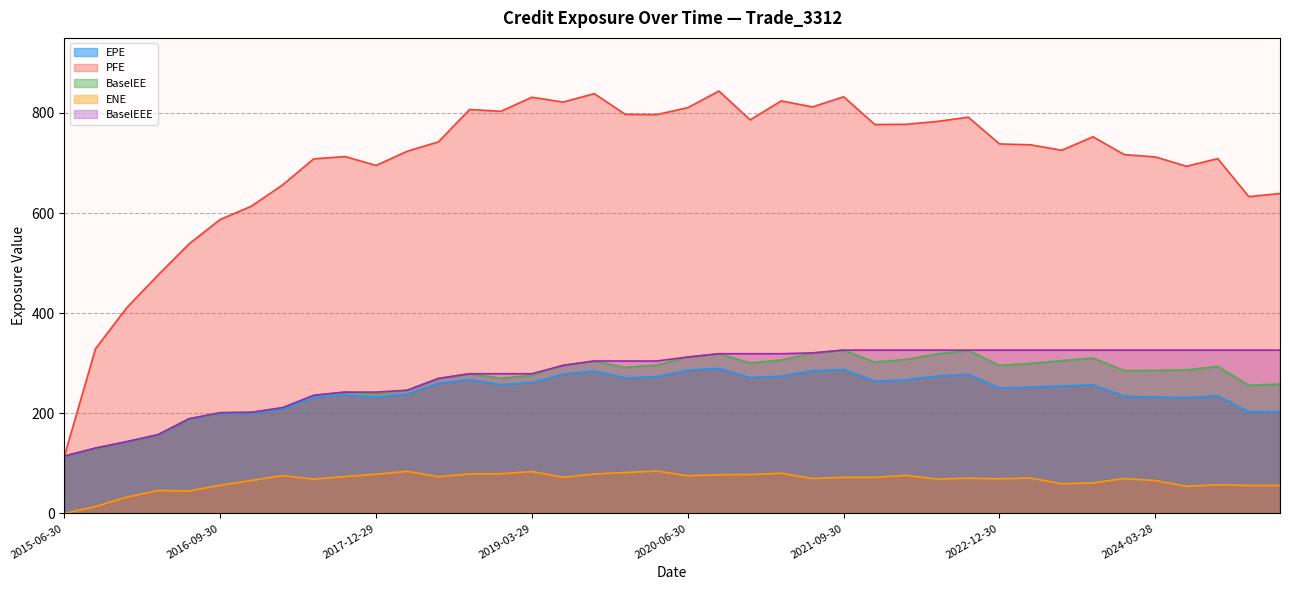

Where does the BaselEEE series first go above 312?

2020-06-30